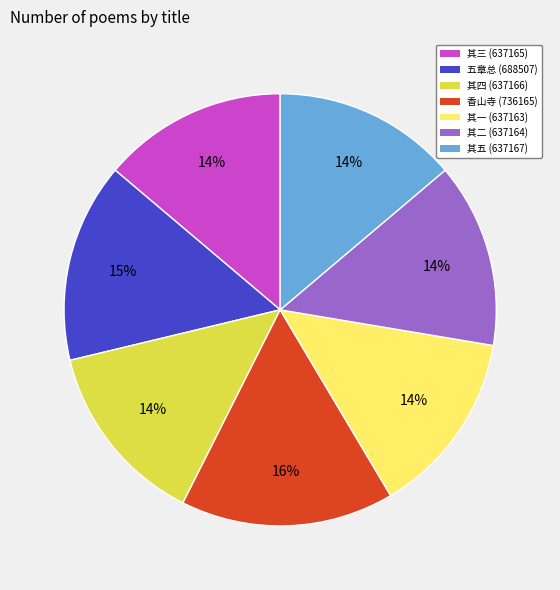

How many slices are in this pie chart?

7